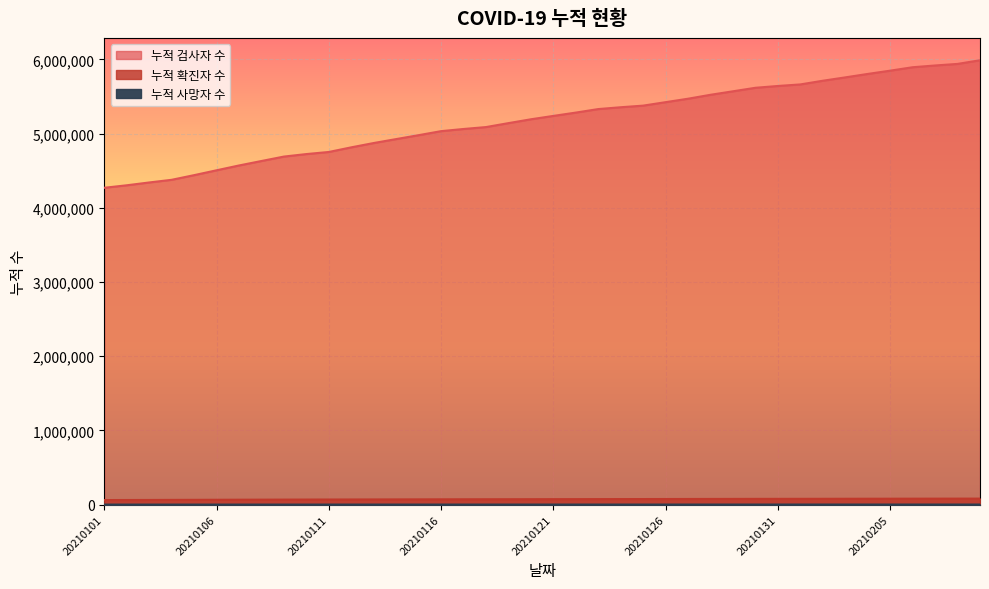

Which series has the largest range (max minus min)?

누적 확진자 수